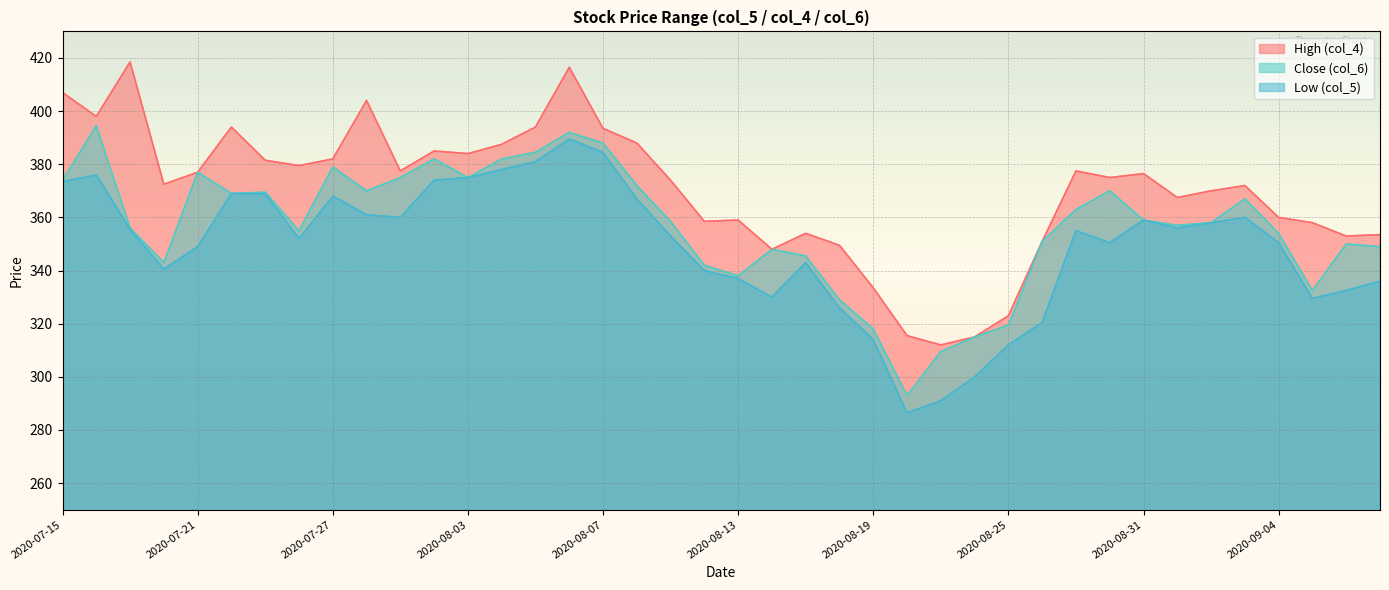

Which series has the largest total across all categories?

High (col_4)